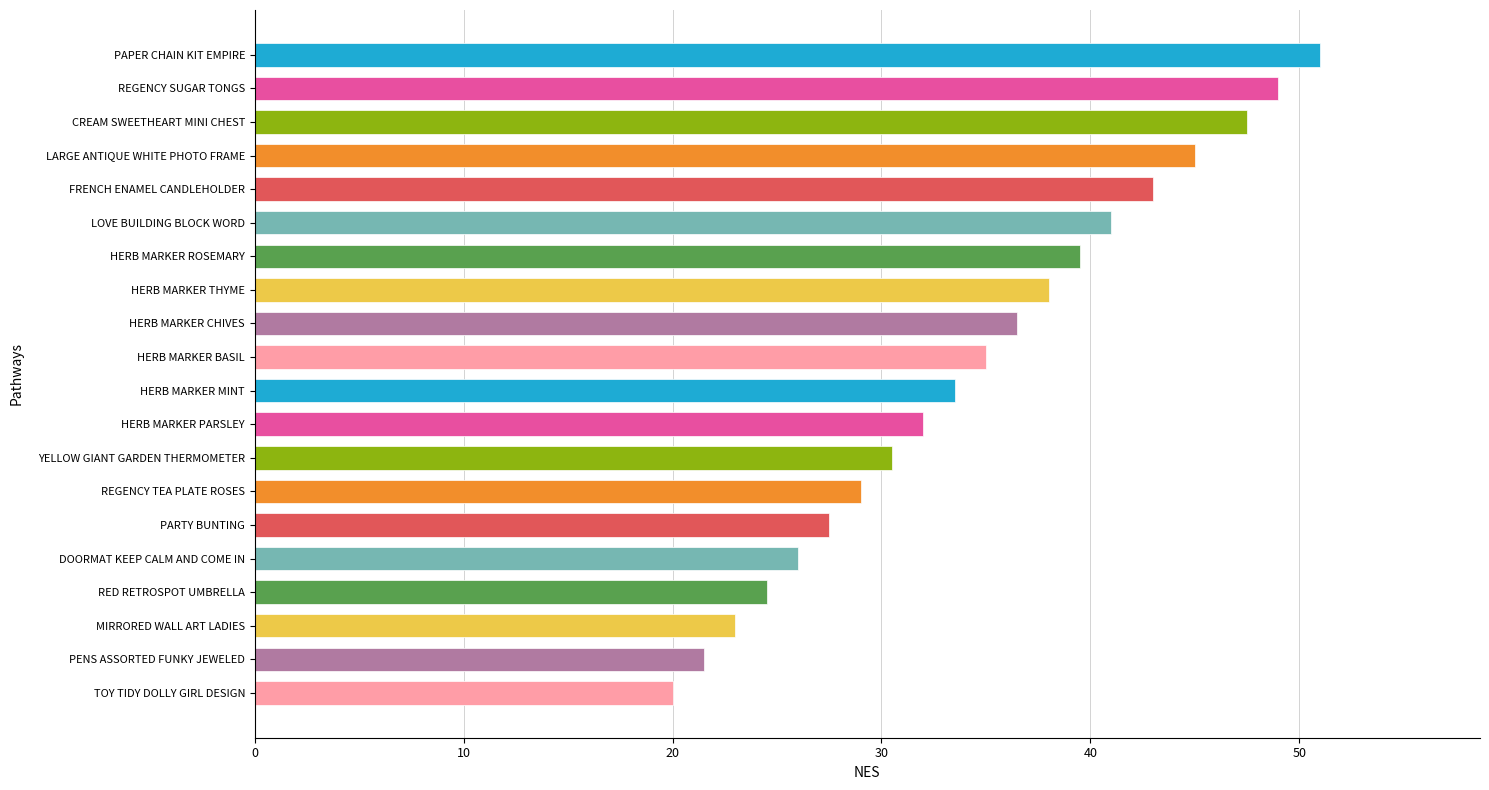

What is the sum of the values at CREAM SWEETHEART MINI CHEST and HERB MARKER BASIL?

82.5